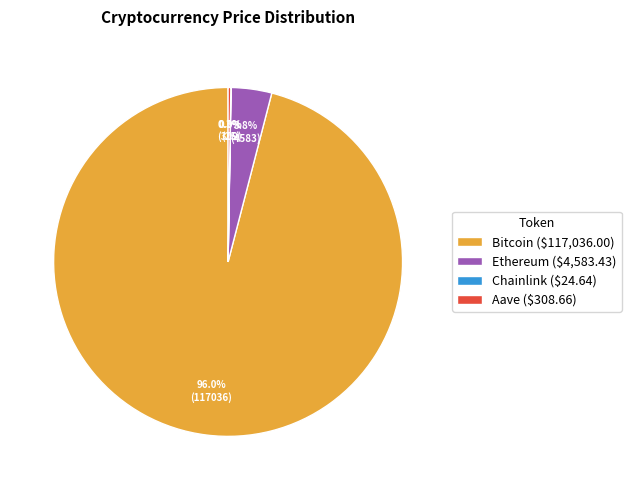

The Bitcoin slice represents 96% of the pie. True or false?

True